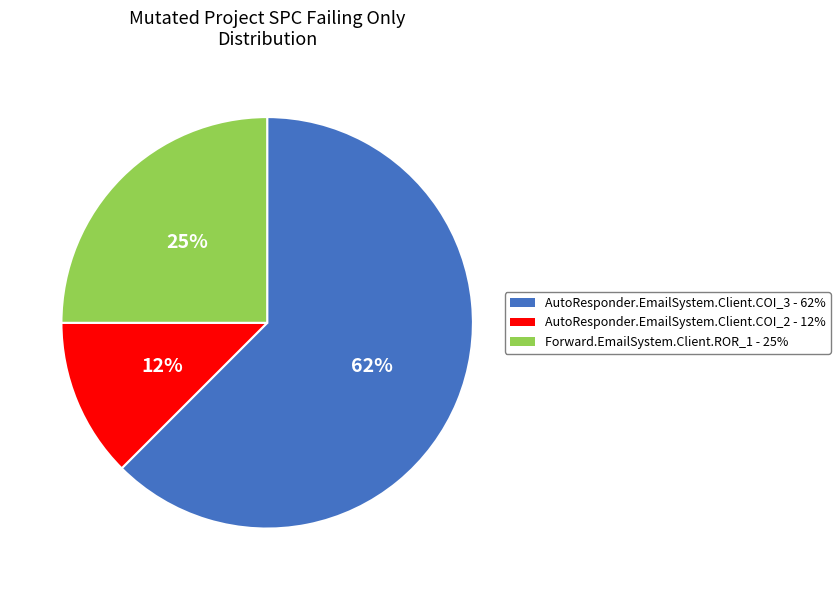

To the nearest percent, what is the average slice percentage?

33%